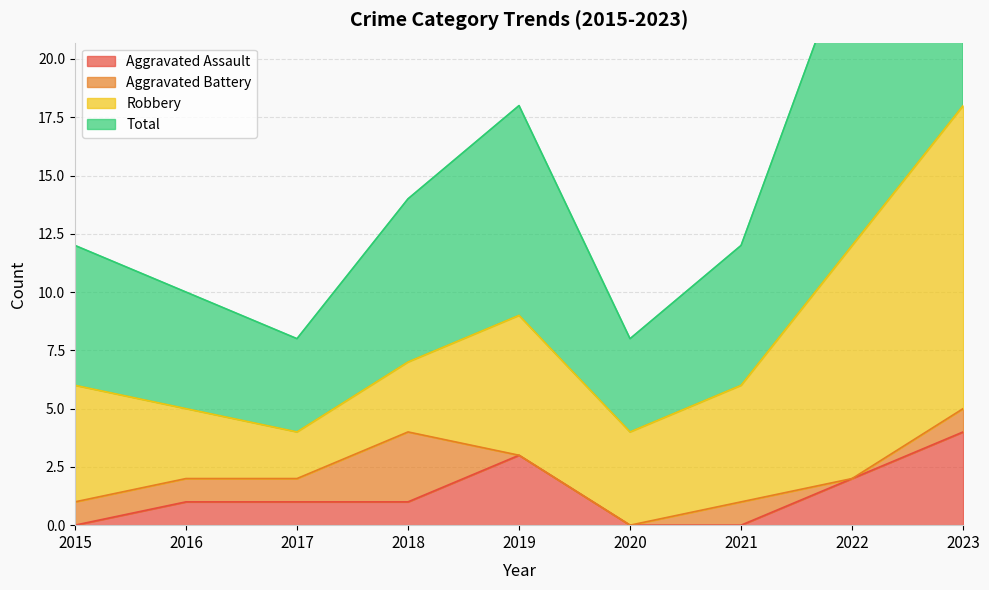

Which series has the largest total across all categories?

Total